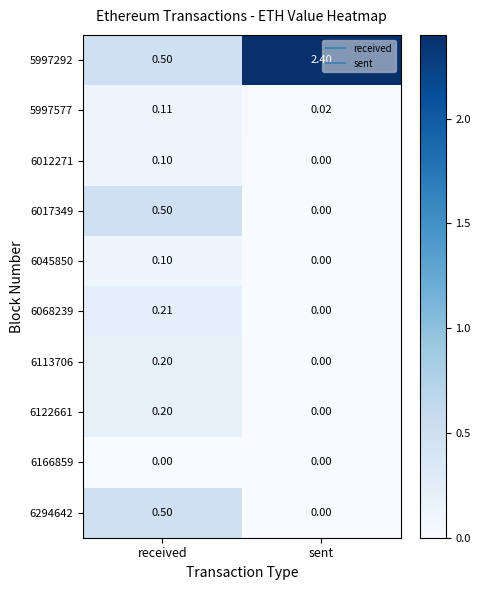

Rank the categories by 6113706 value from lowest to highest.

sent, received